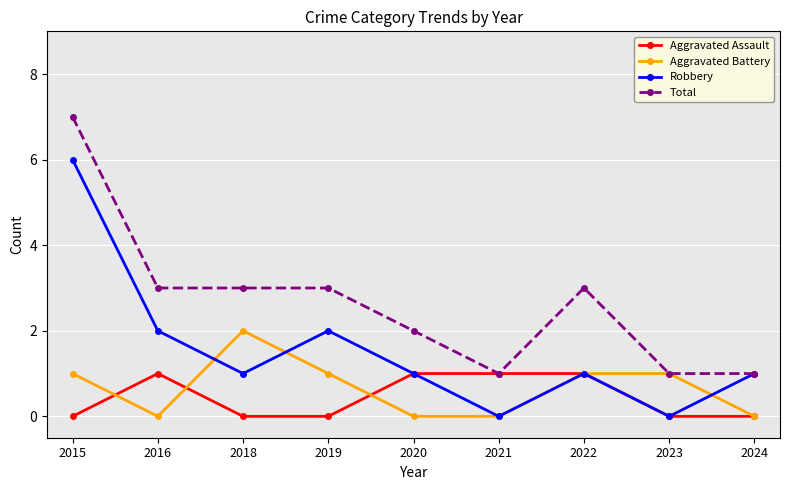

What is the maximum value shown in the chart?

7